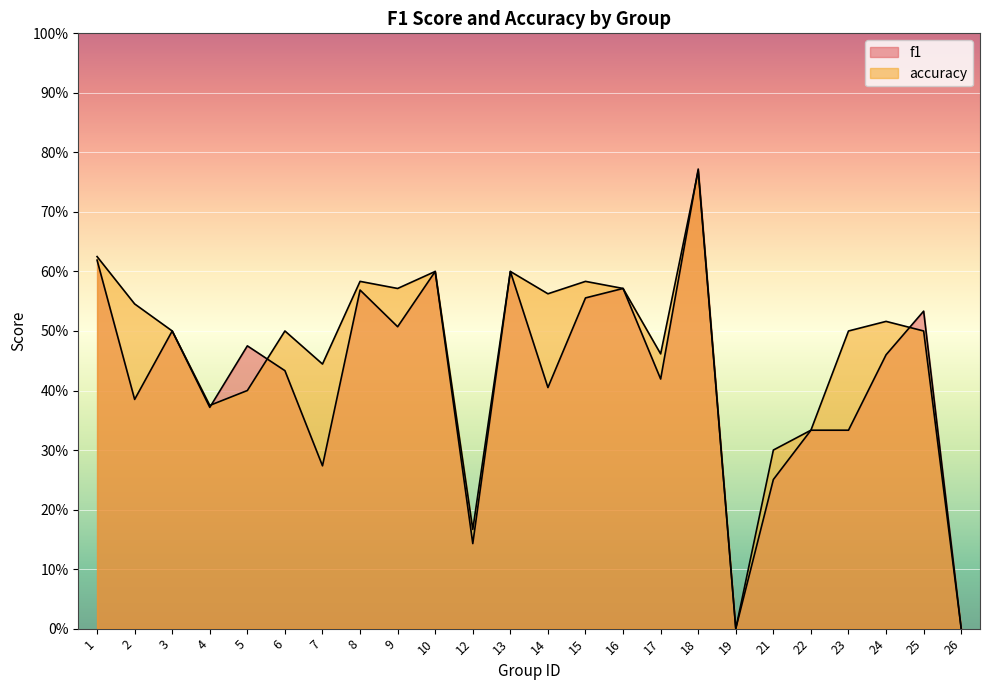

Which series has the widest spread of values?

f1